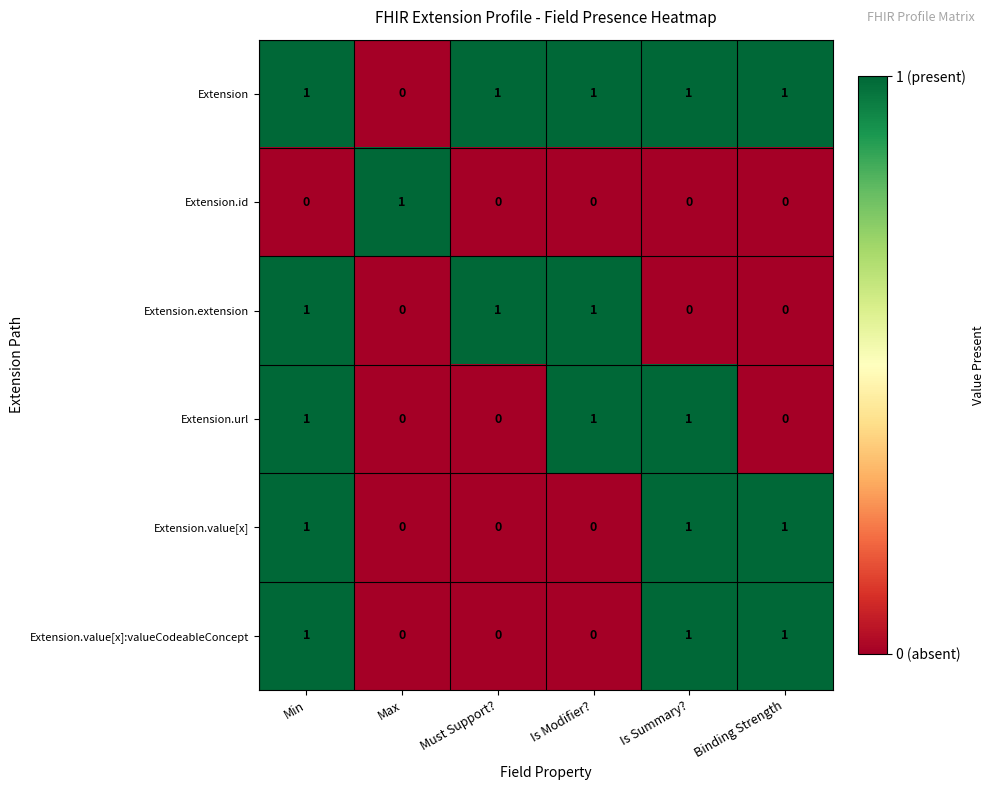

At which category is the sum across all series the highest?

Min